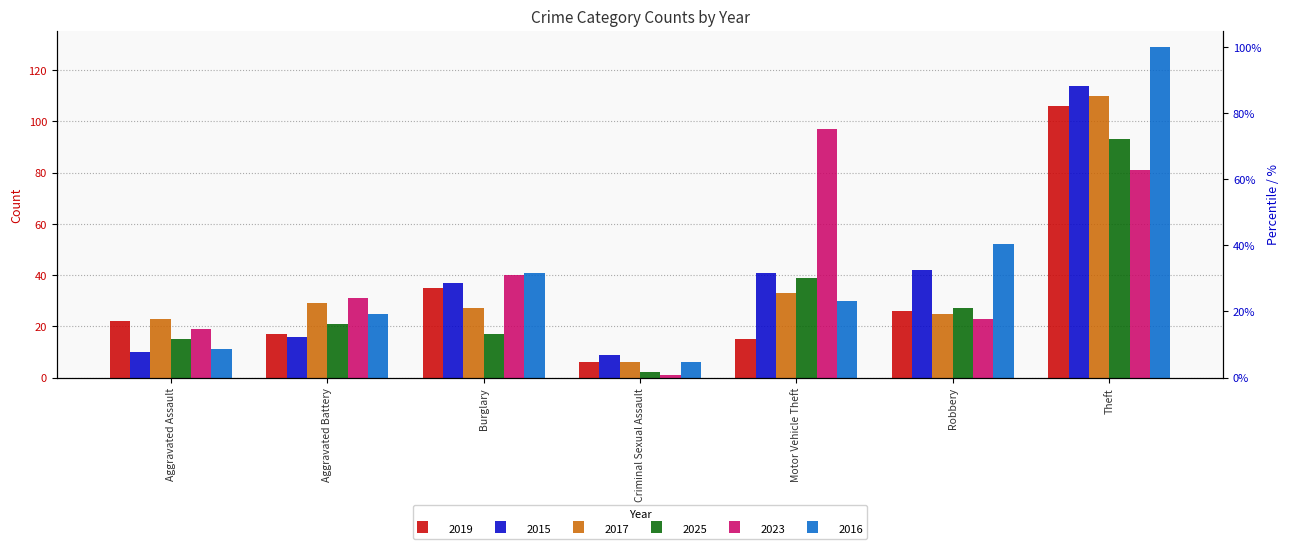

Reading right to left, transcribe all the data shown in this chart.

2019: 106	26	15	6	35	17	22
2015: 114	42	41	9	37	16	10
2017: 110	25	33	6	27	29	23
2025: 93	27	39	2	17	21	15
2023: 81	23	97	1	40	31	19
2016: 129	52	30	6	41	25	11